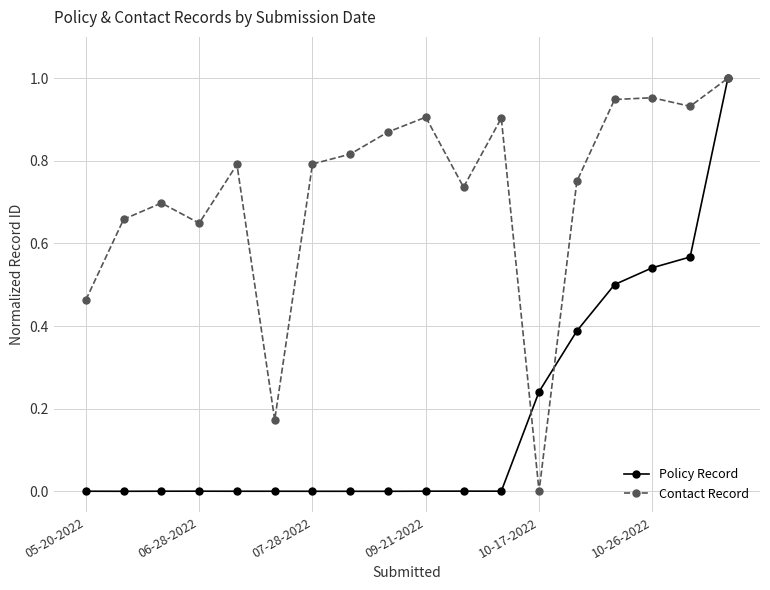

List the series in order of their overall mean, highest first.

Contact Record, Policy Record